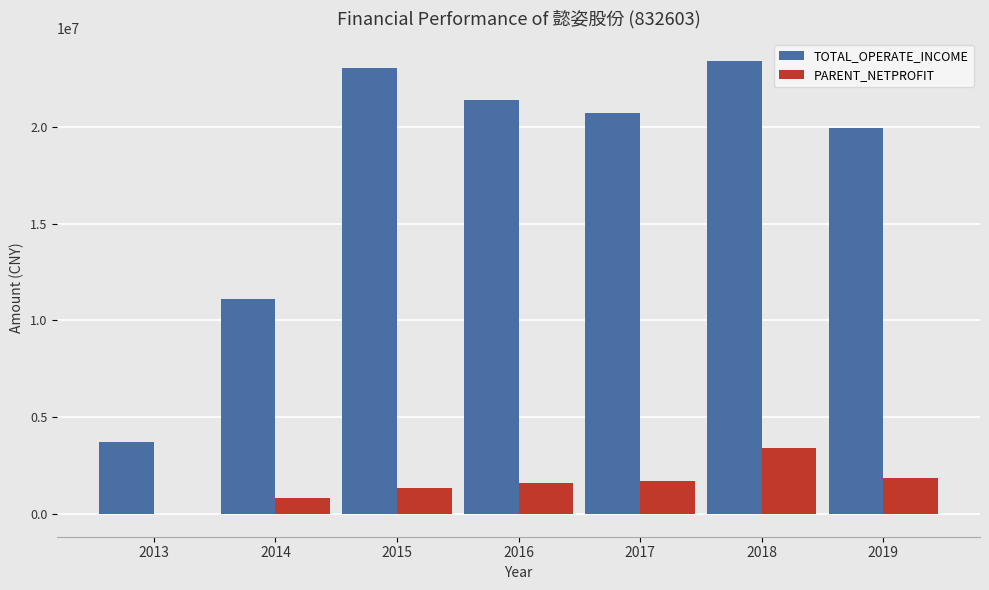

What is the sum of all TOTAL_OPERATE_INCOME values?

123375743.1